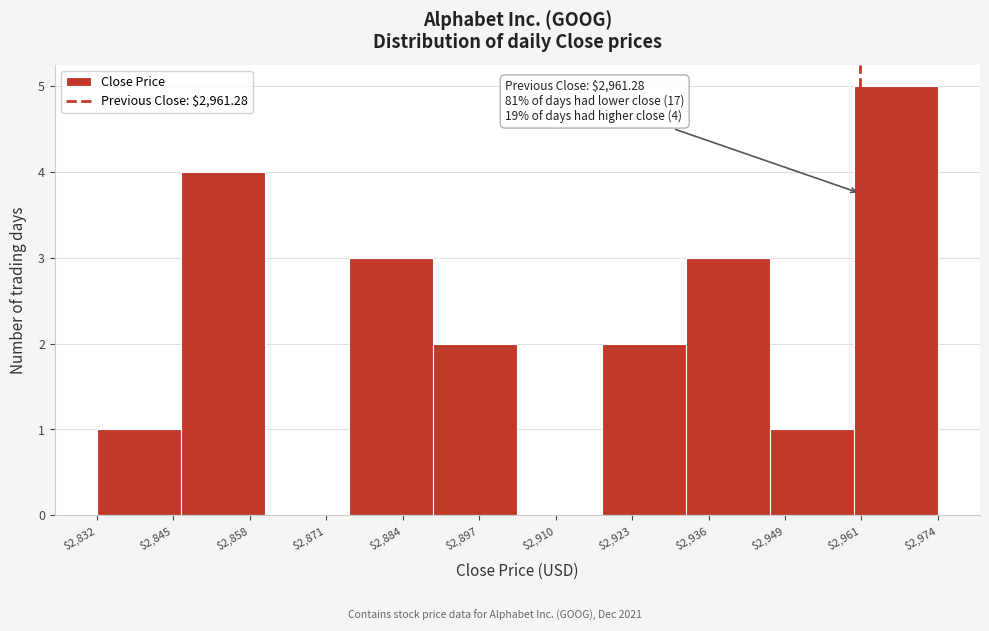

Over which range of the x-axis is the bar tallest?

2960 to 2974